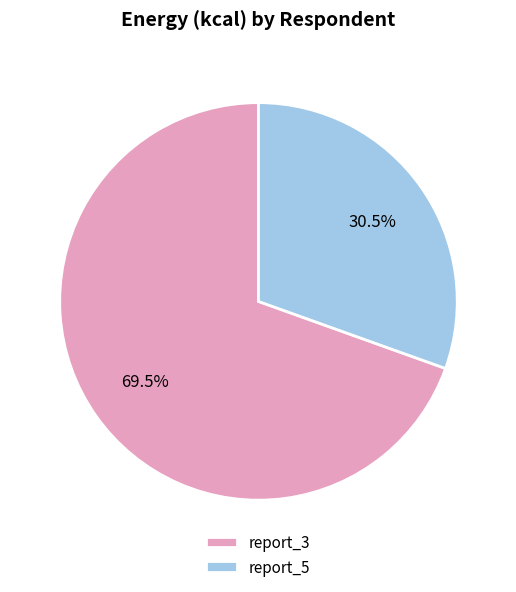

What portion of the pie excludes report_3?

30.5%